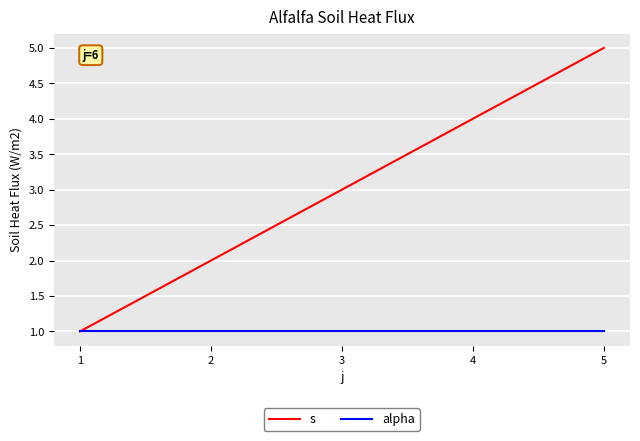

What value does the alpha series have at 2?

1